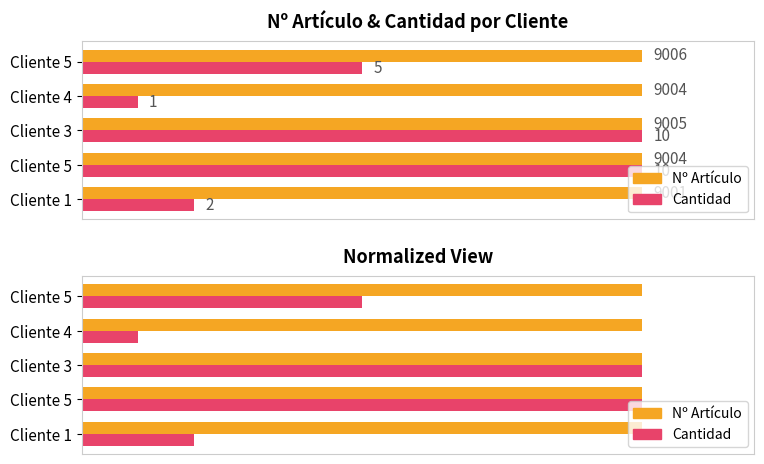

How many Nº Artículo values are between 0 and 1?

5